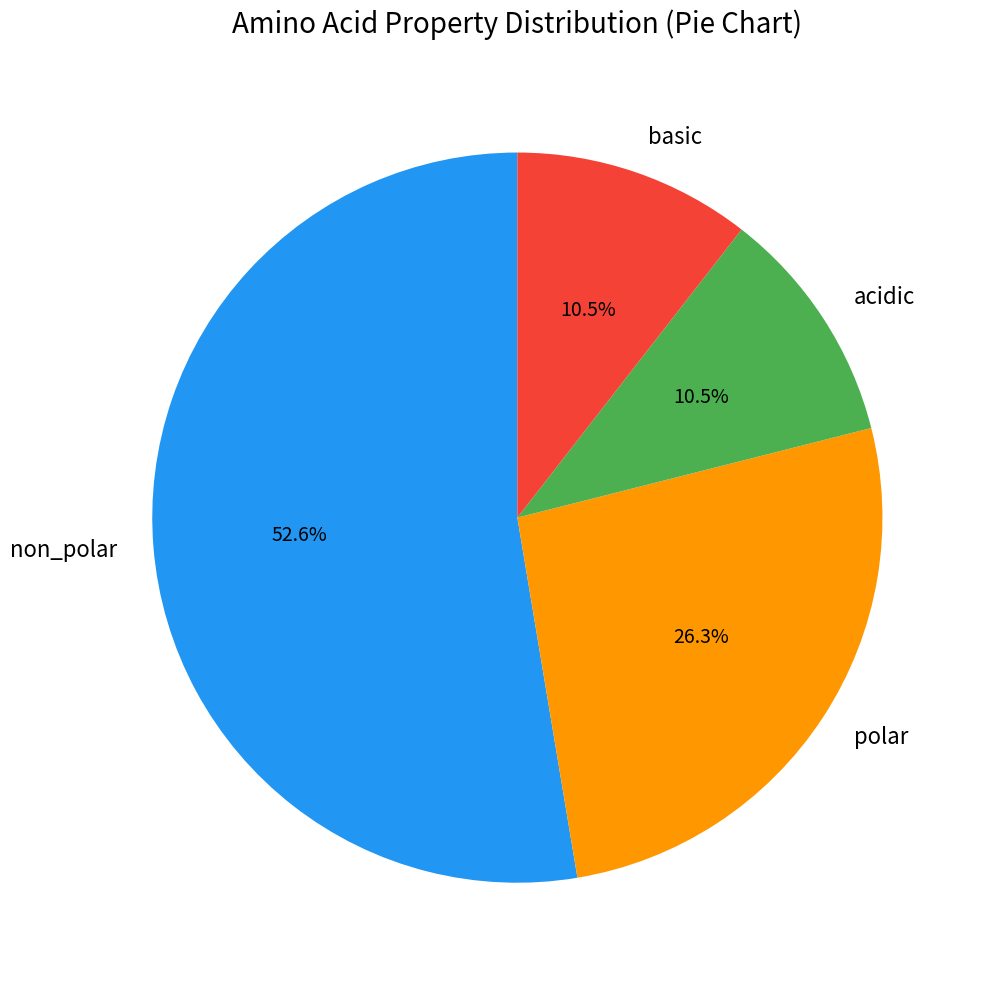

Which category has the biggest portion of the pie?

non_polar